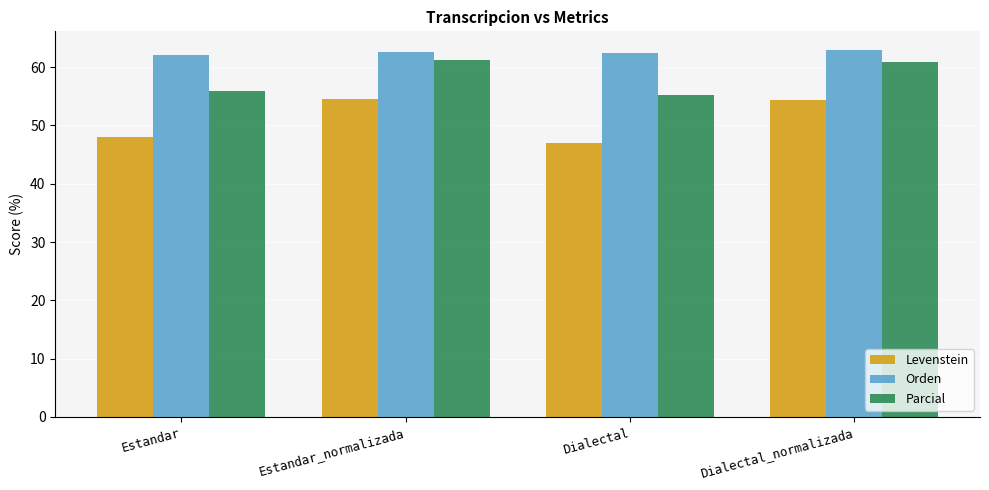

Is it true that Parcial equals 89.3 at Dialectal_normalizada?

False